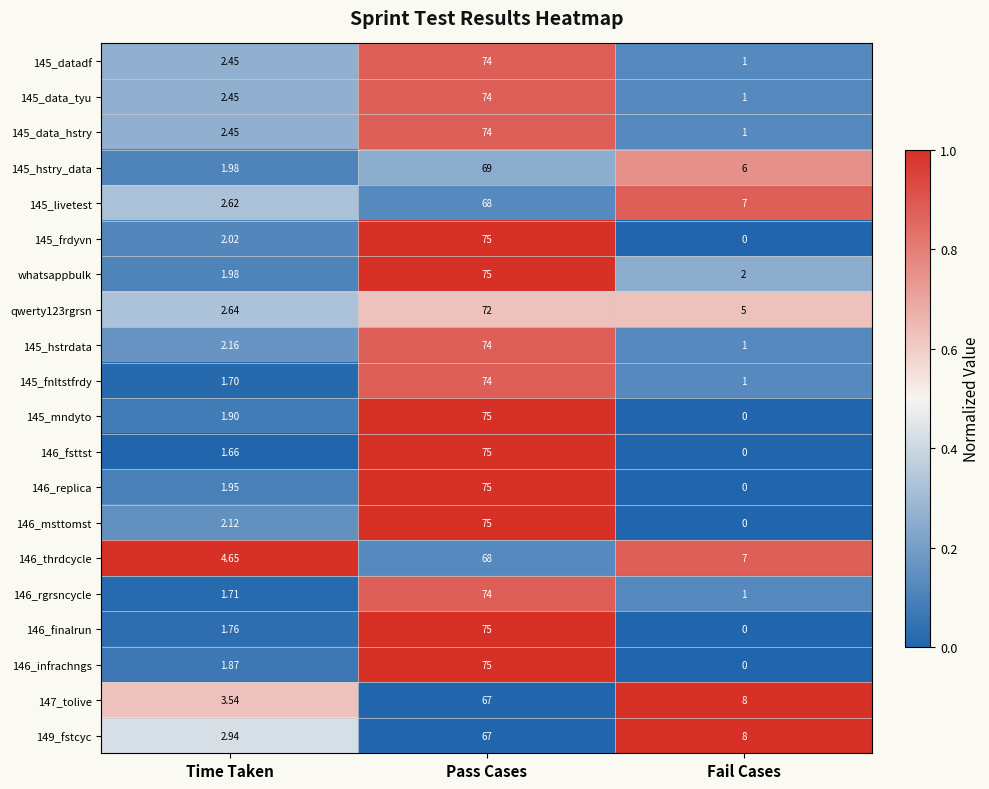

Where is 146_finalrun nearest to the value 37?

Time Taken